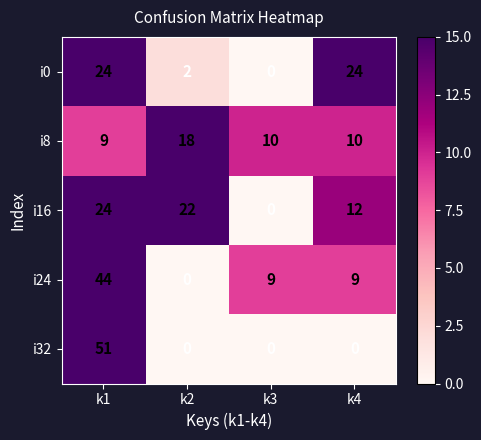

Reading left to right, what are all the values shown in this chart?

i0: 24	2	0	24
i8: 9	18	10	10
i16: 24	22	0	12
i24: 44	0	9	9
i32: 51	0	0	0